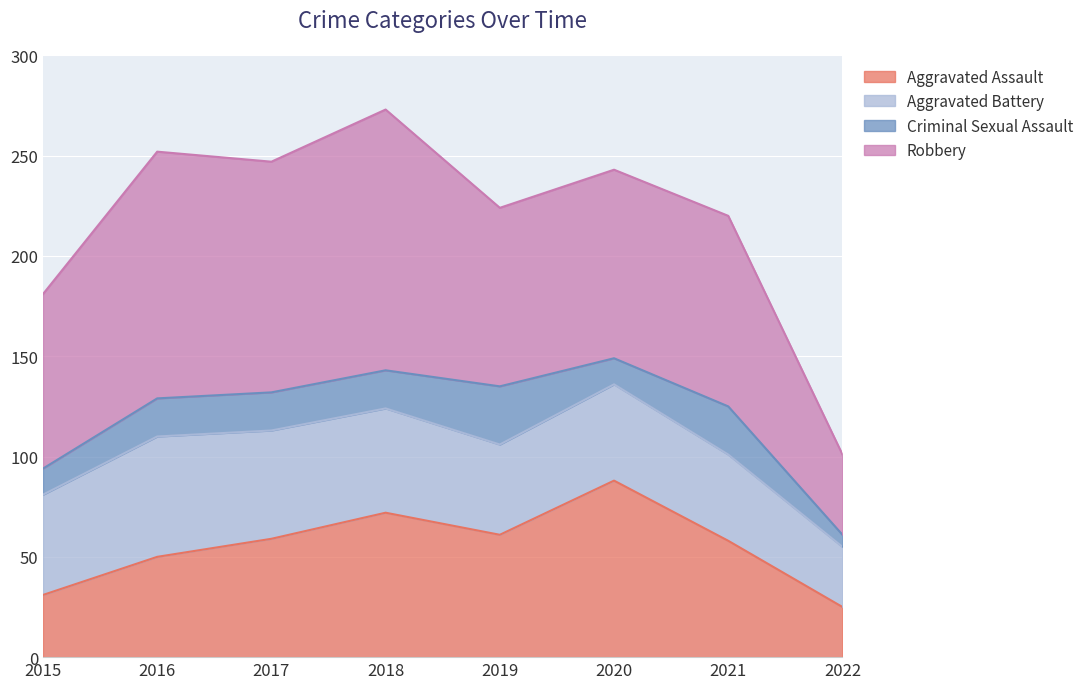

Is it true that Criminal Sexual Assault equals 21 at 2020?

False